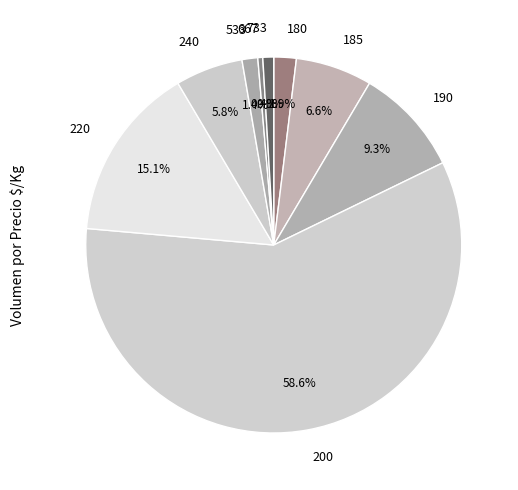

Which category has the smallest portion of the pie?

667